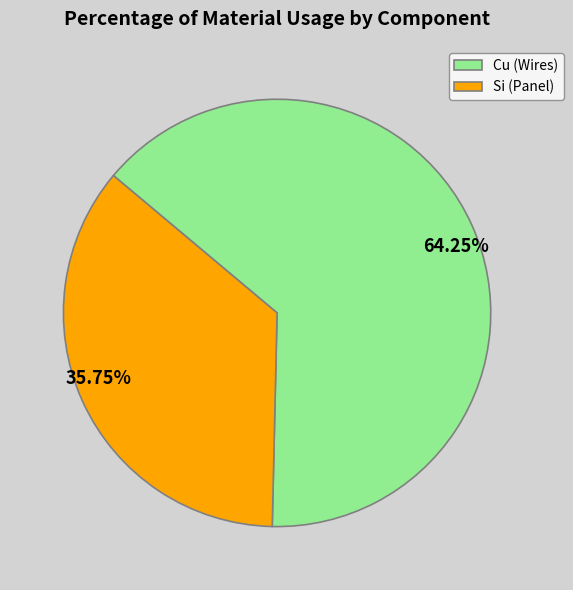

Approximately how many times larger is the value at Cu (Wires) compared to Si (Panel)?

1.8